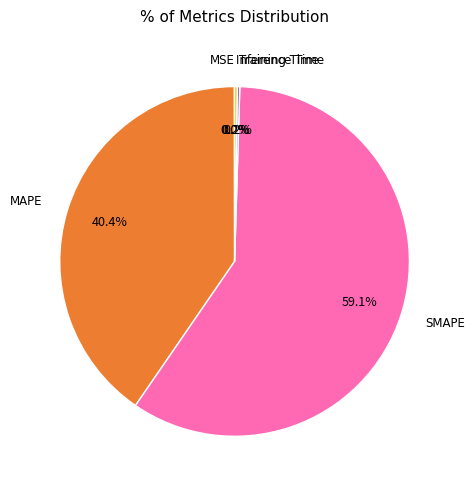

How much of the chart is everything except MAPE?

59.6%